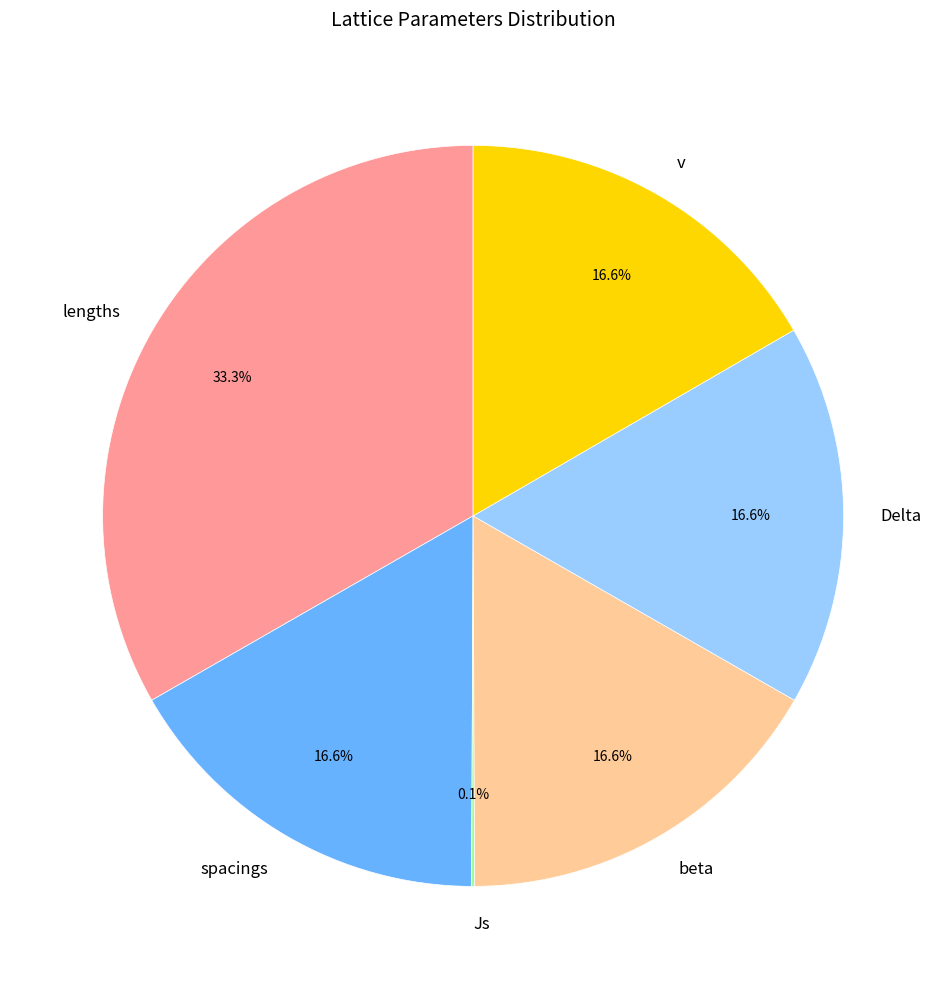

To the nearest percent, what is the difference between the largest and smallest slice percentages?

33%